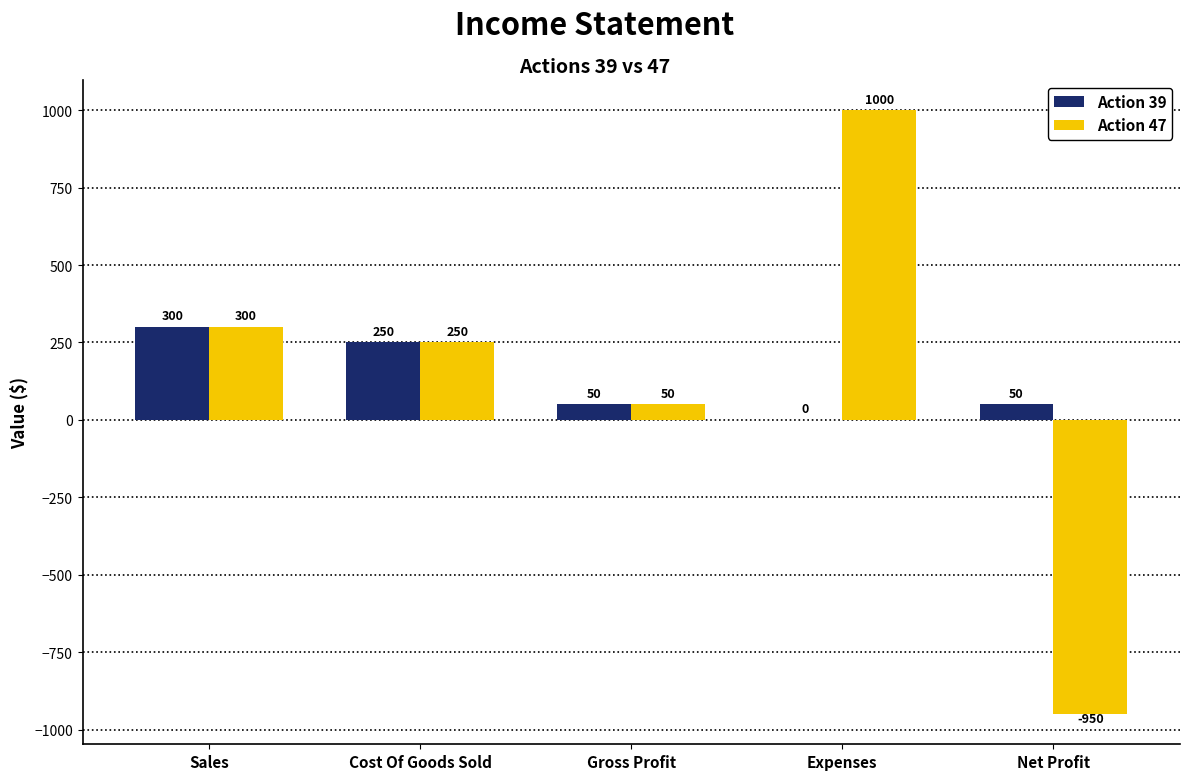

True or false: Action 47 has a value of 431 at Sales.

False